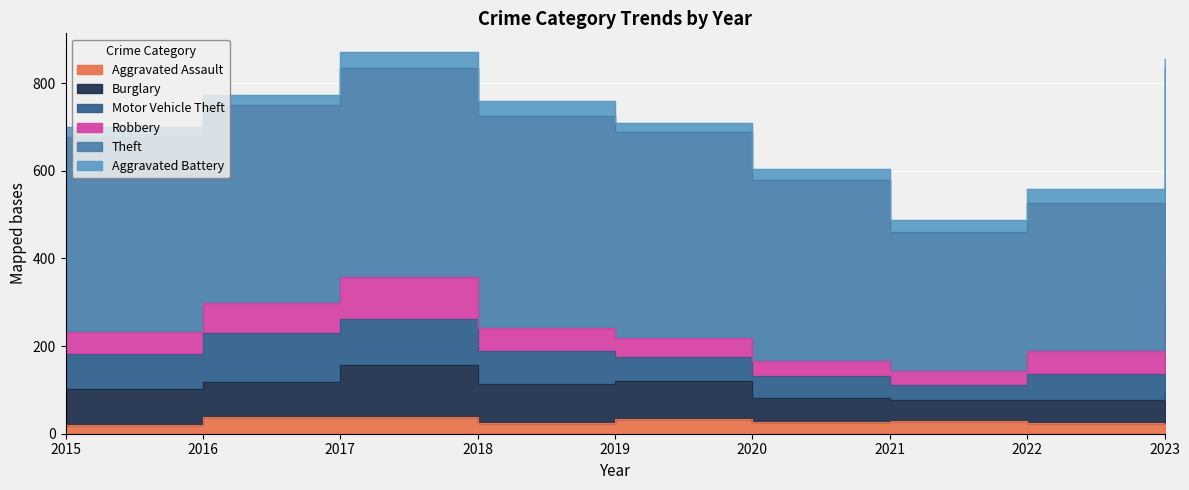

Reading right to left, what are all the values shown in this chart?

Aggravated Assault: 2023=25	2022=24	2021=28	2020=27	2019=34	2018=24	2017=39	2016=39	2015=21
Burglary: 2023=70	2022=53	2021=48	2020=55	2019=87	2018=89	2017=117	2016=80	2015=81
Motor Vehicle Theft: 2023=192	2022=60	2021=35	2020=49	2019=54	2018=75	2017=106	2016=110	2015=80
Robbery: 2023=63	2022=51	2021=33	2020=35	2019=43	2018=53	2017=95	2016=69	2015=50
Theft: 2023=487	2022=339	2021=317	2020=413	2019=471	2018=485	2017=477	2016=451	2015=446
Aggravated Battery: 2023=19	2022=32	2021=27	2020=24	2019=19	2018=32	2017=36	2016=24	2015=21